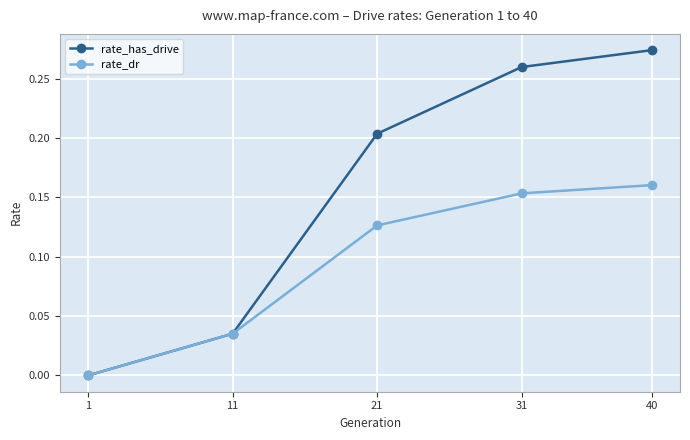

Which series has the largest range (max minus min)?

rate_has_drive